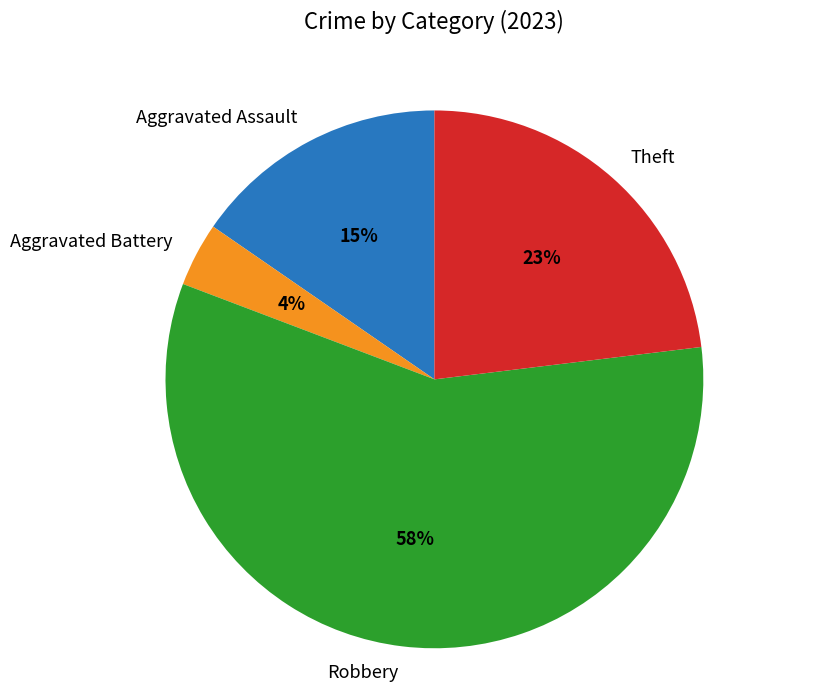

Is there a majority slice in this chart?

Yes